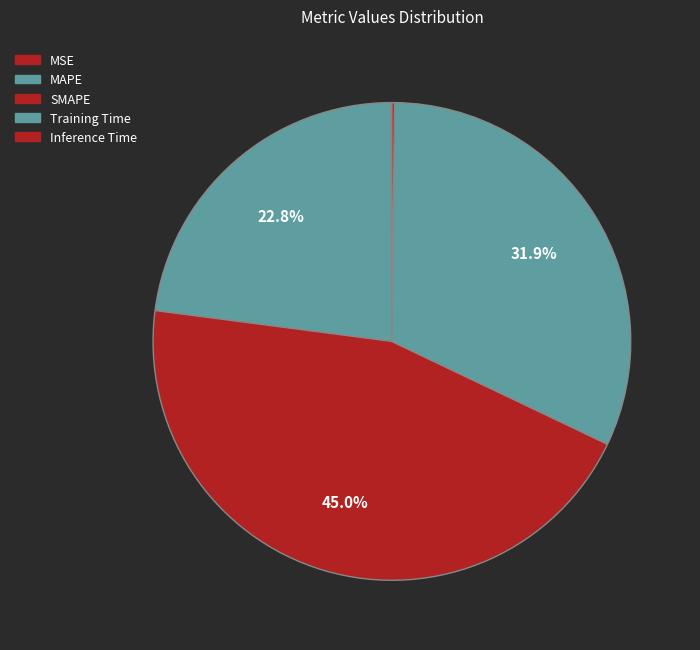

Which slice is the smallest?

MSE